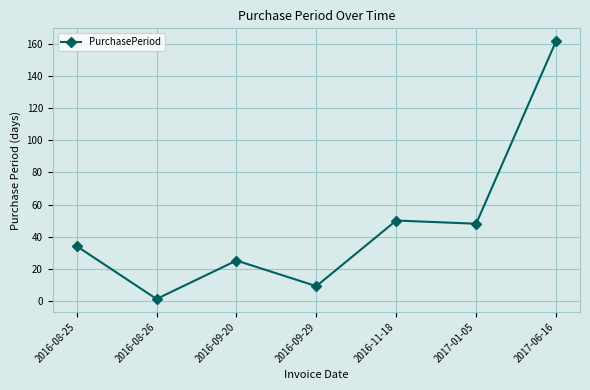

What is the value of the 4th point from the left?

9